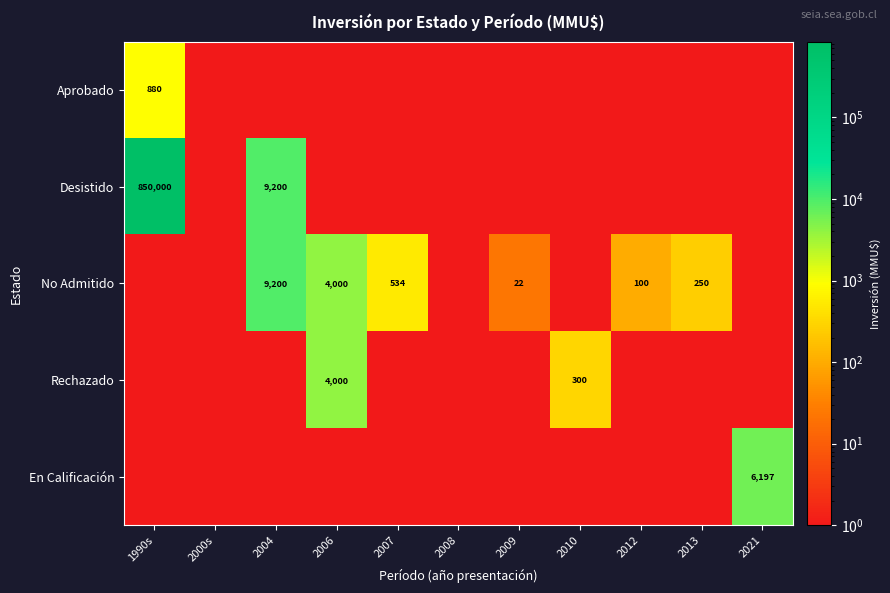

The No Admitido series shows 4000 at 2006. True or false?

True